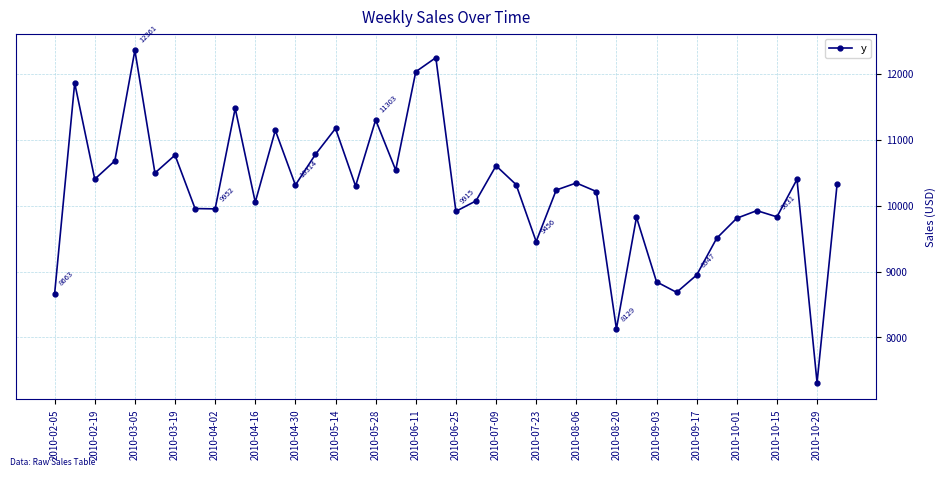

Does the chart have visible grid lines?

Yes